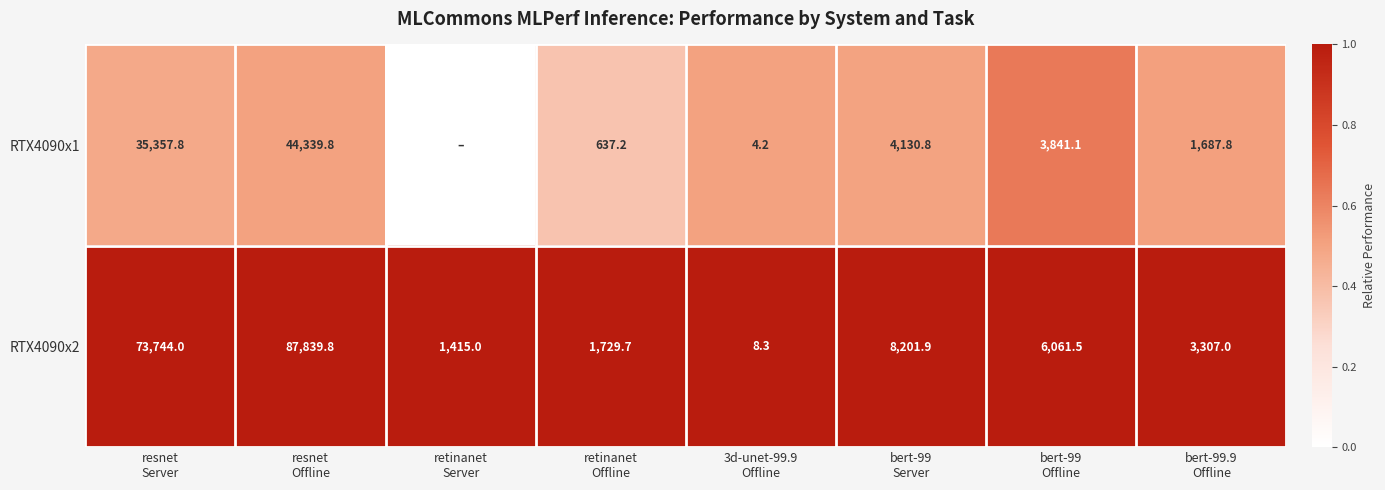

What is the lowest value of the RTX4090x2 series?

8.3